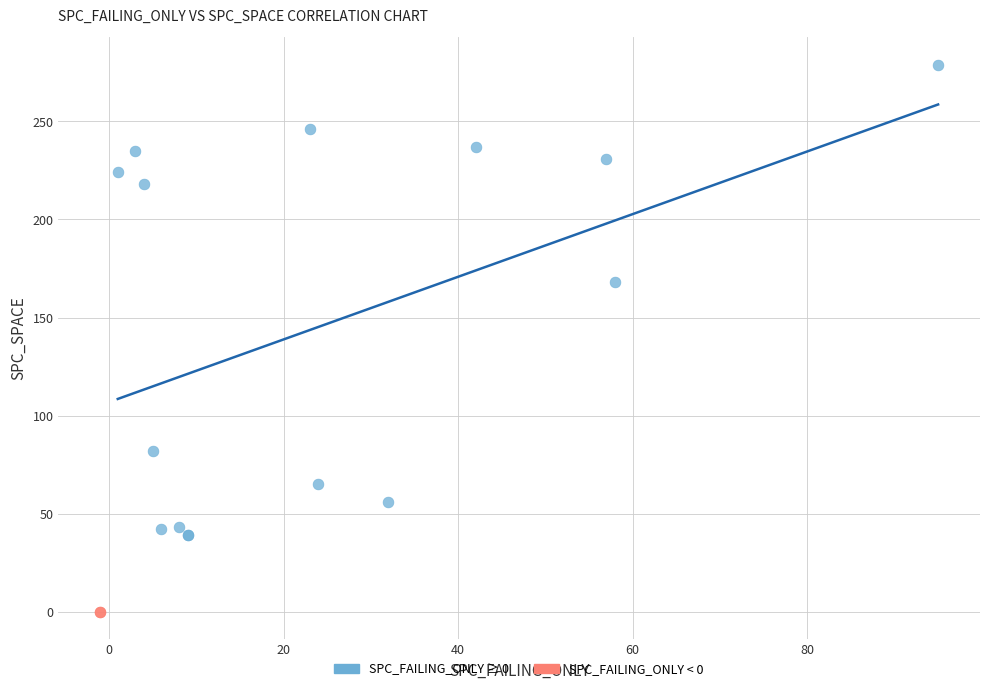

What are all the series names shown in the legend?

SPC_FAILING_ONLY ≥ 0, SPC_FAILING_ONLY < 0